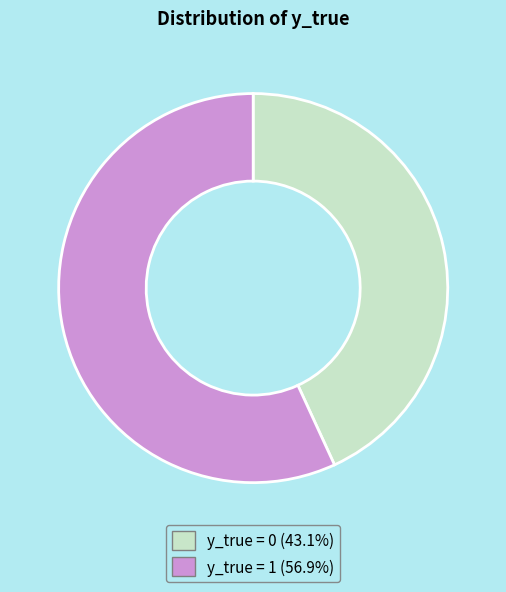

Is the sum of y_true = 1 (56.9%) and y_true = 0 (43.1%) greater than half?

Yes